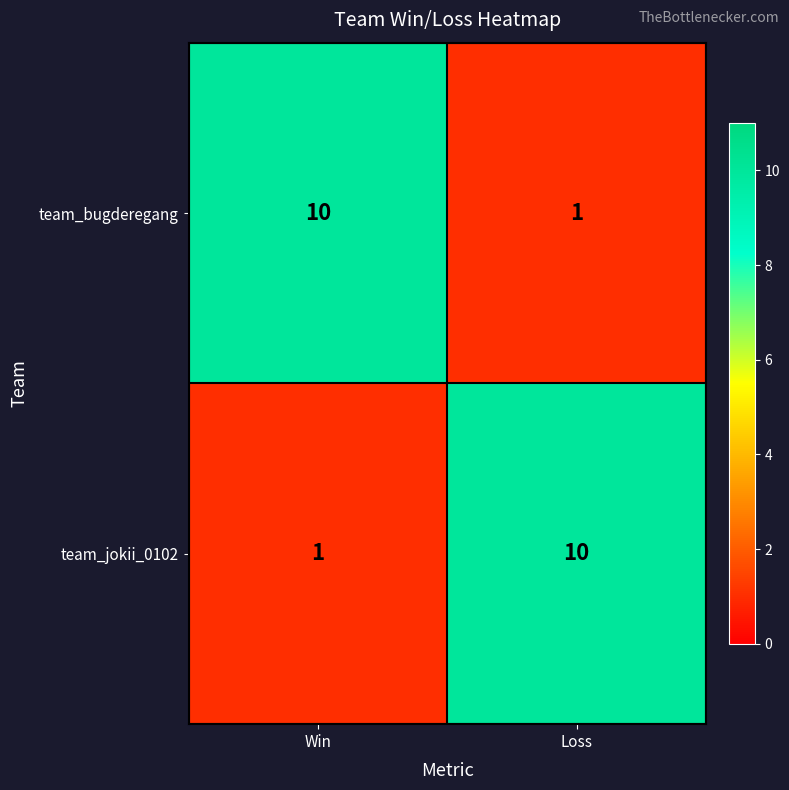

Reading right to left, list all the values displayed in this chart.

team_bugderegang: Loss=1	Win=10
team_jokii_0102: Loss=10	Win=1